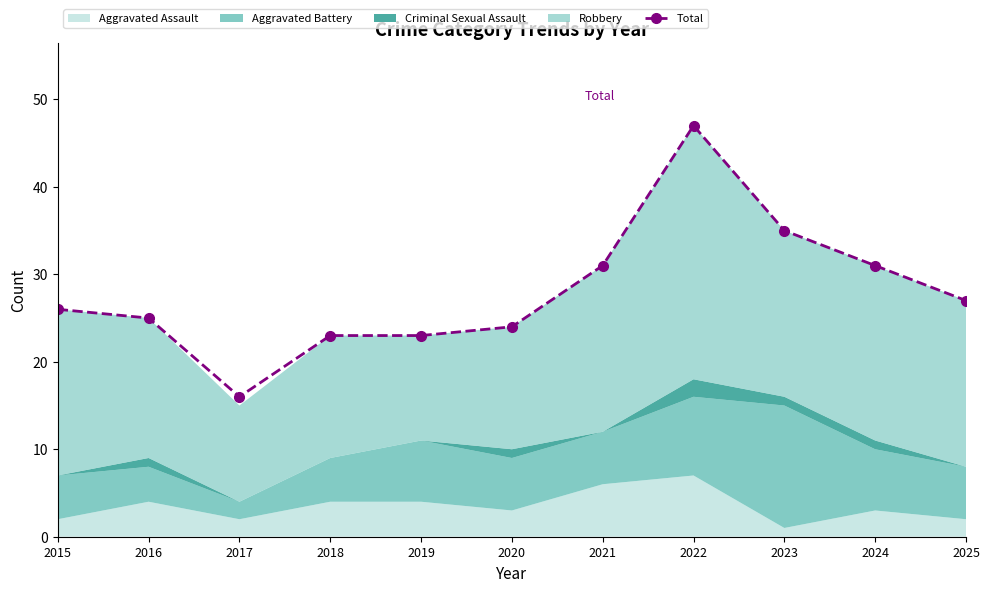

List the labels in order of value, largest first.

2022, 2023, 2021, 2024, 2025, 2015, 2016, 2020, 2018, 2019, 2017